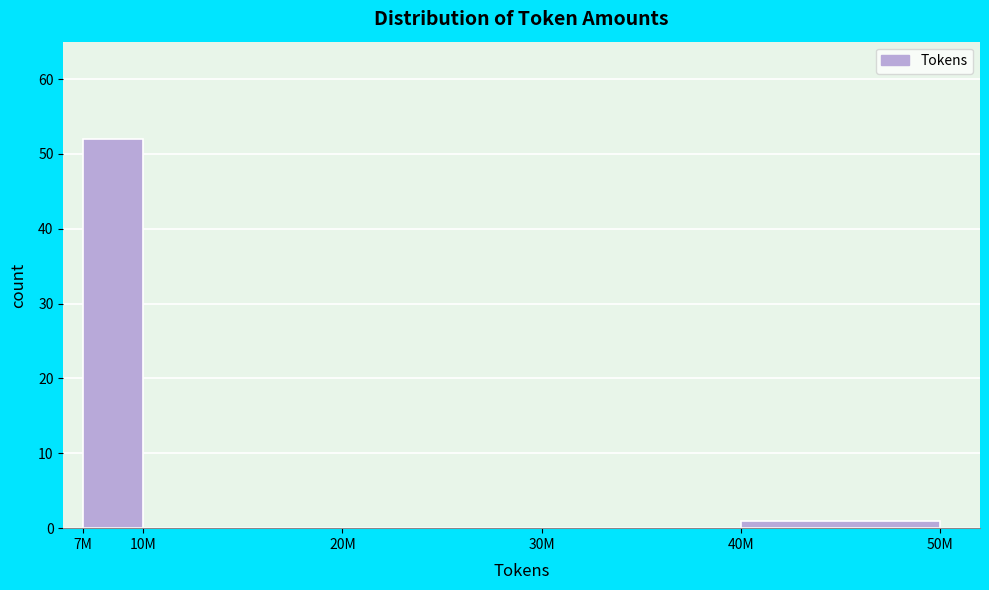

Reading left to right, list all the values displayed in this chart.

7M=52	10M=0	20M=0	30M=0	40M=1